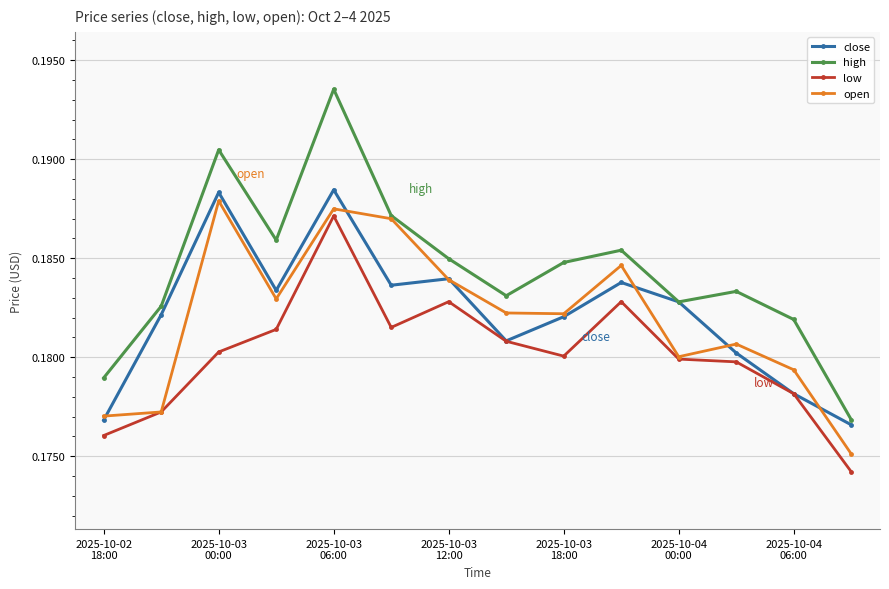

Which series has the largest total across all categories?

high